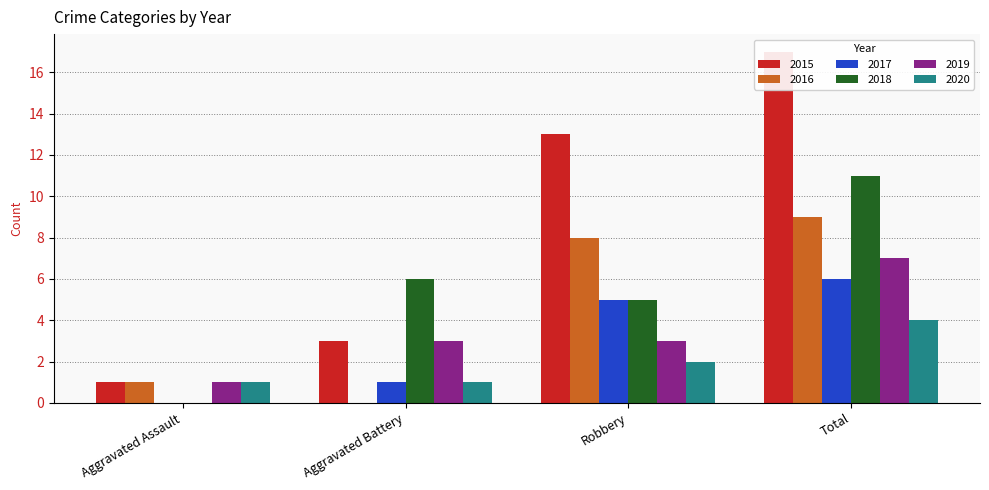

How many 2017 values are between 1 and 6?

3